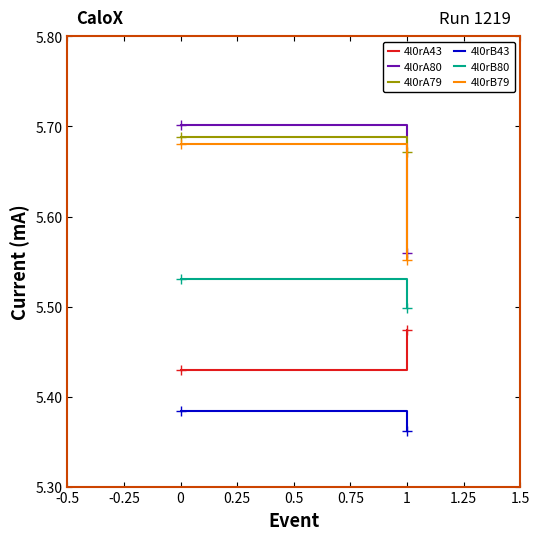

What are all the series names shown in the legend?

4l0rA43, 4l0rA80, 4l0rA79, 4l0rB43, 4l0rB80, 4l0rB79